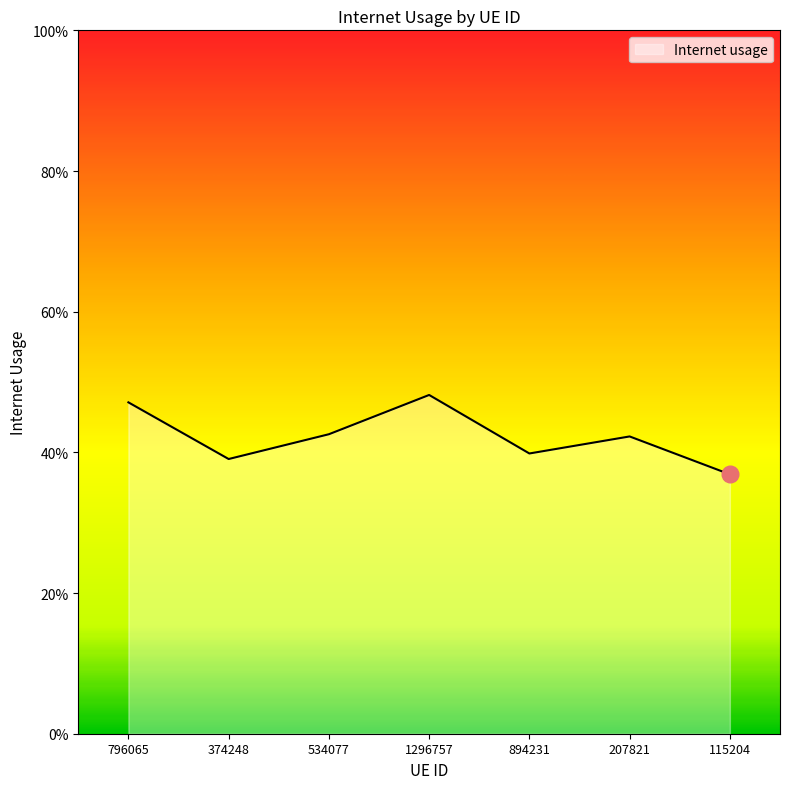

What is the value of the 3rd point from the left?

0.4